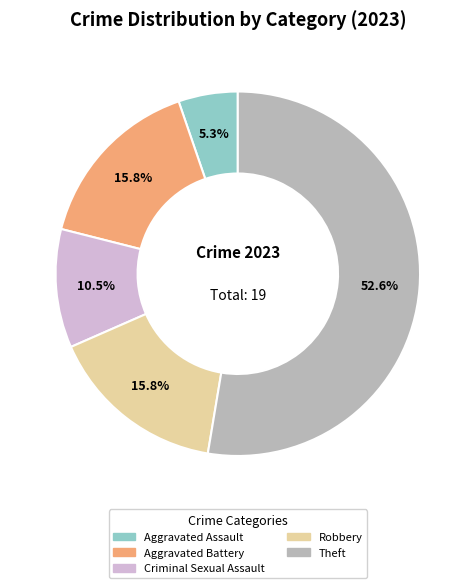

Is there a majority slice in this chart?

Yes